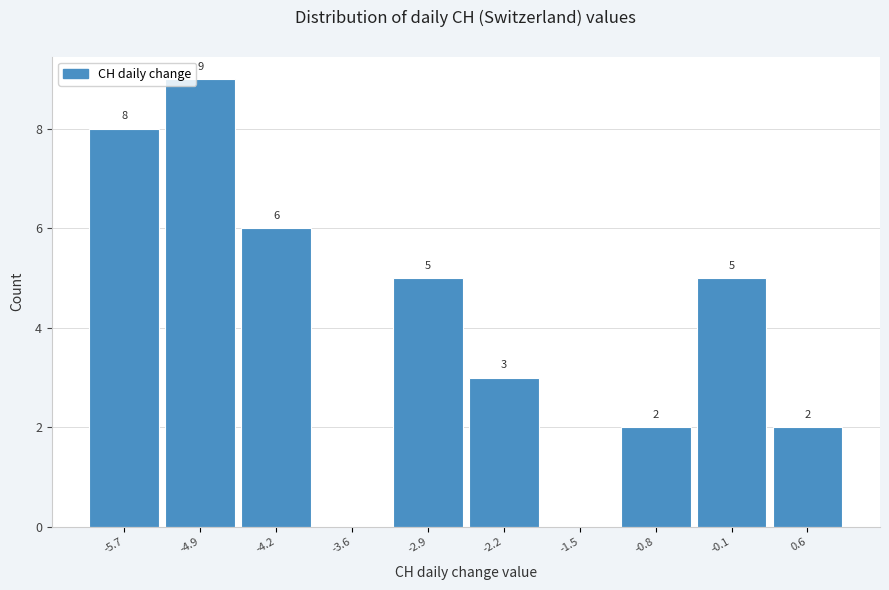

Over which range of the x-axis is the bar tallest?

-5.3 to -4.6